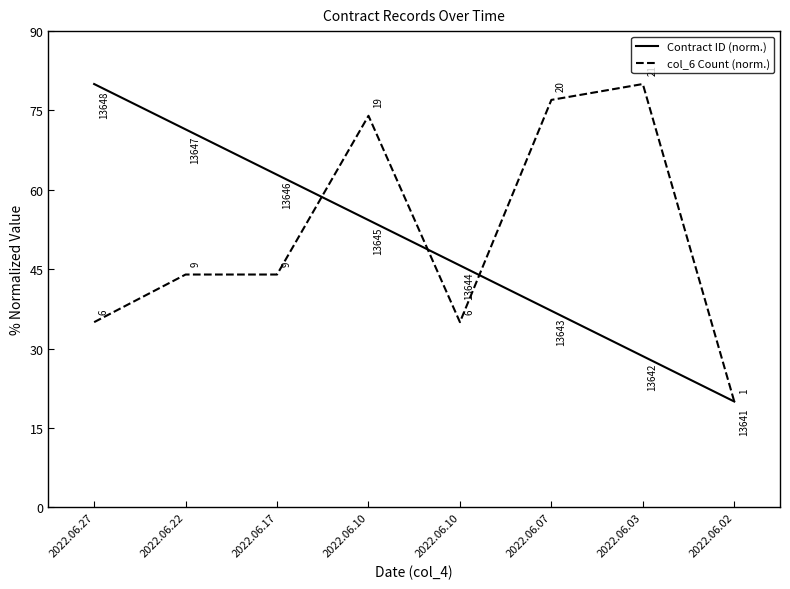

How many lines are shown in the chart?

2